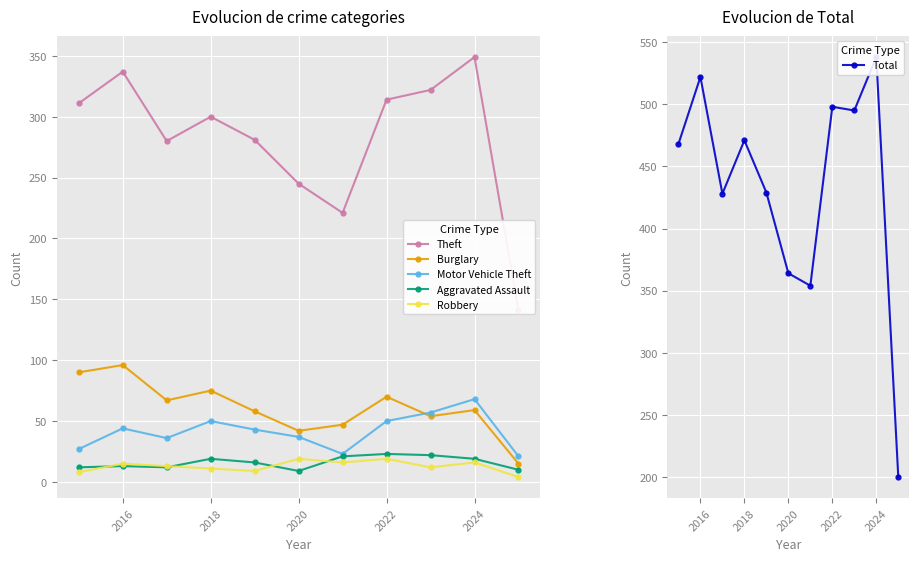

Is the value of Robbery at 2024 greater than the value of Burglary at 2018?

No